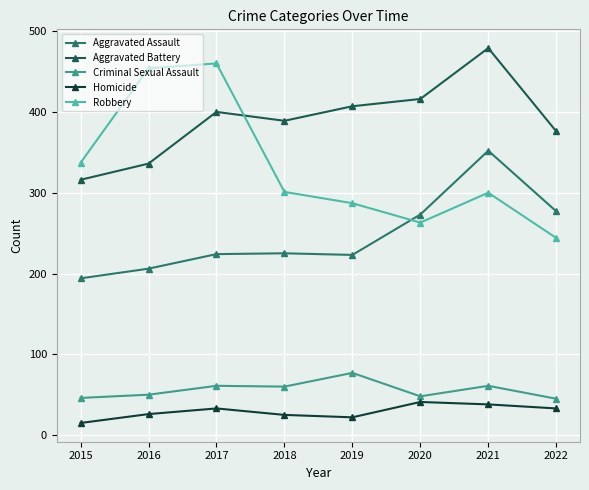

At 2018, list the series in order from smallest to largest.

Homicide, Criminal Sexual Assault, Aggravated Assault, Robbery, Aggravated Battery